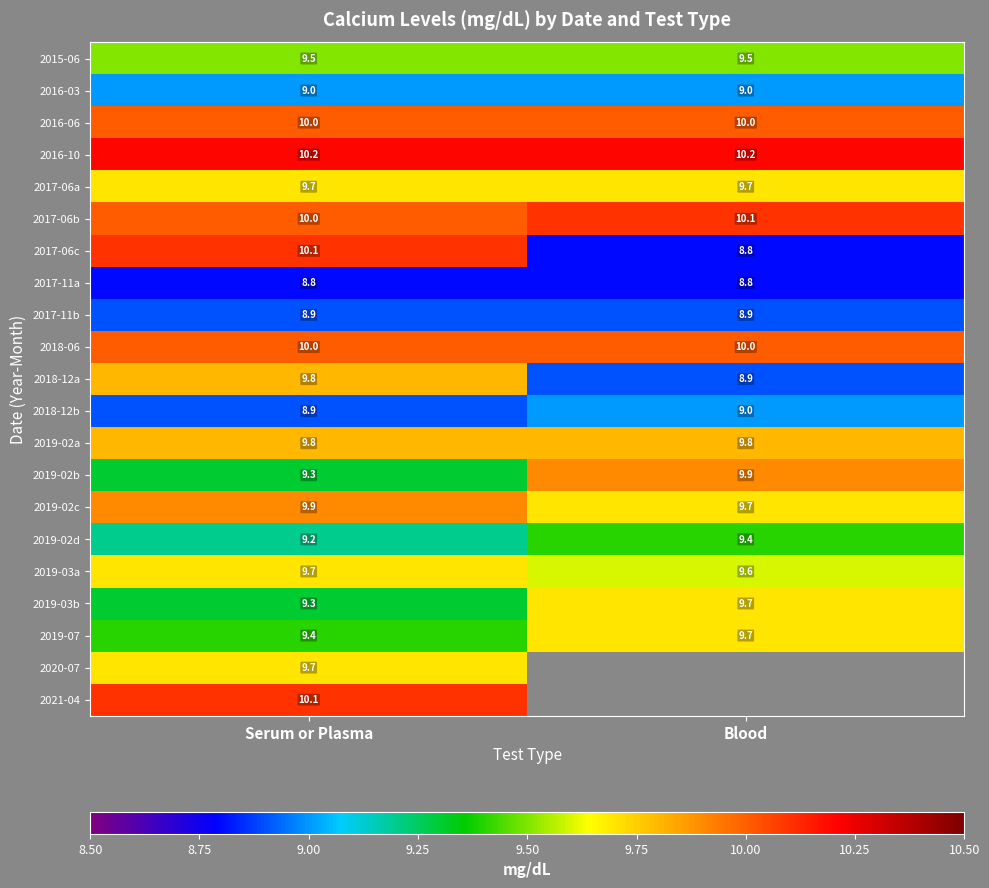

What is the difference between the 2019-02b values at Blood and Serum or Plasma?

0.6